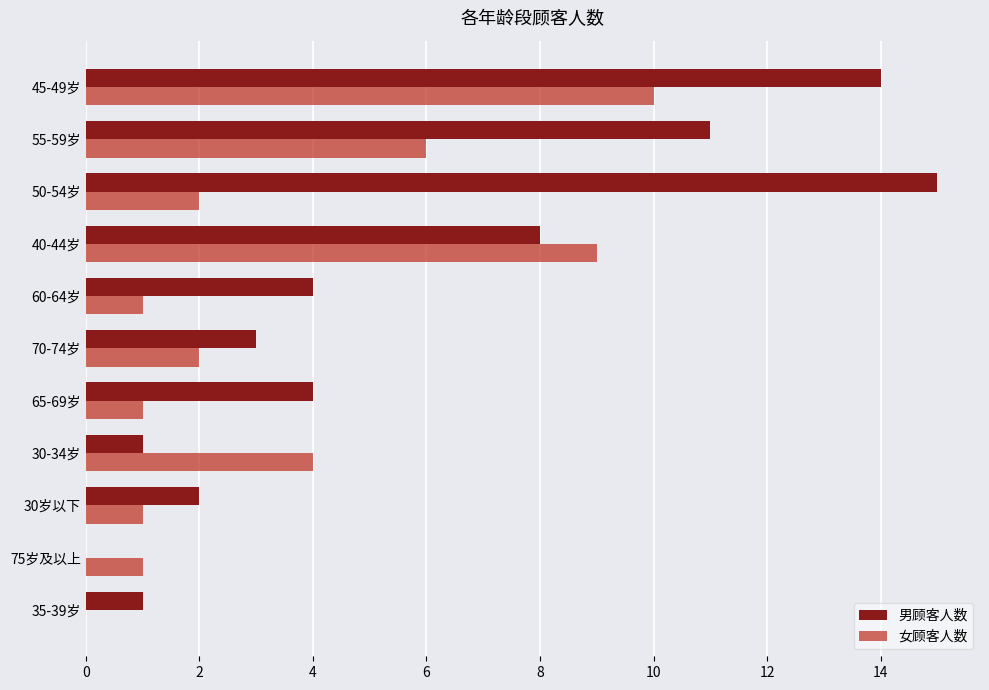

Is the value of 男顾客人数 at 70-74岁 greater than the value of 女顾客人数 at 75岁及以上?

Yes